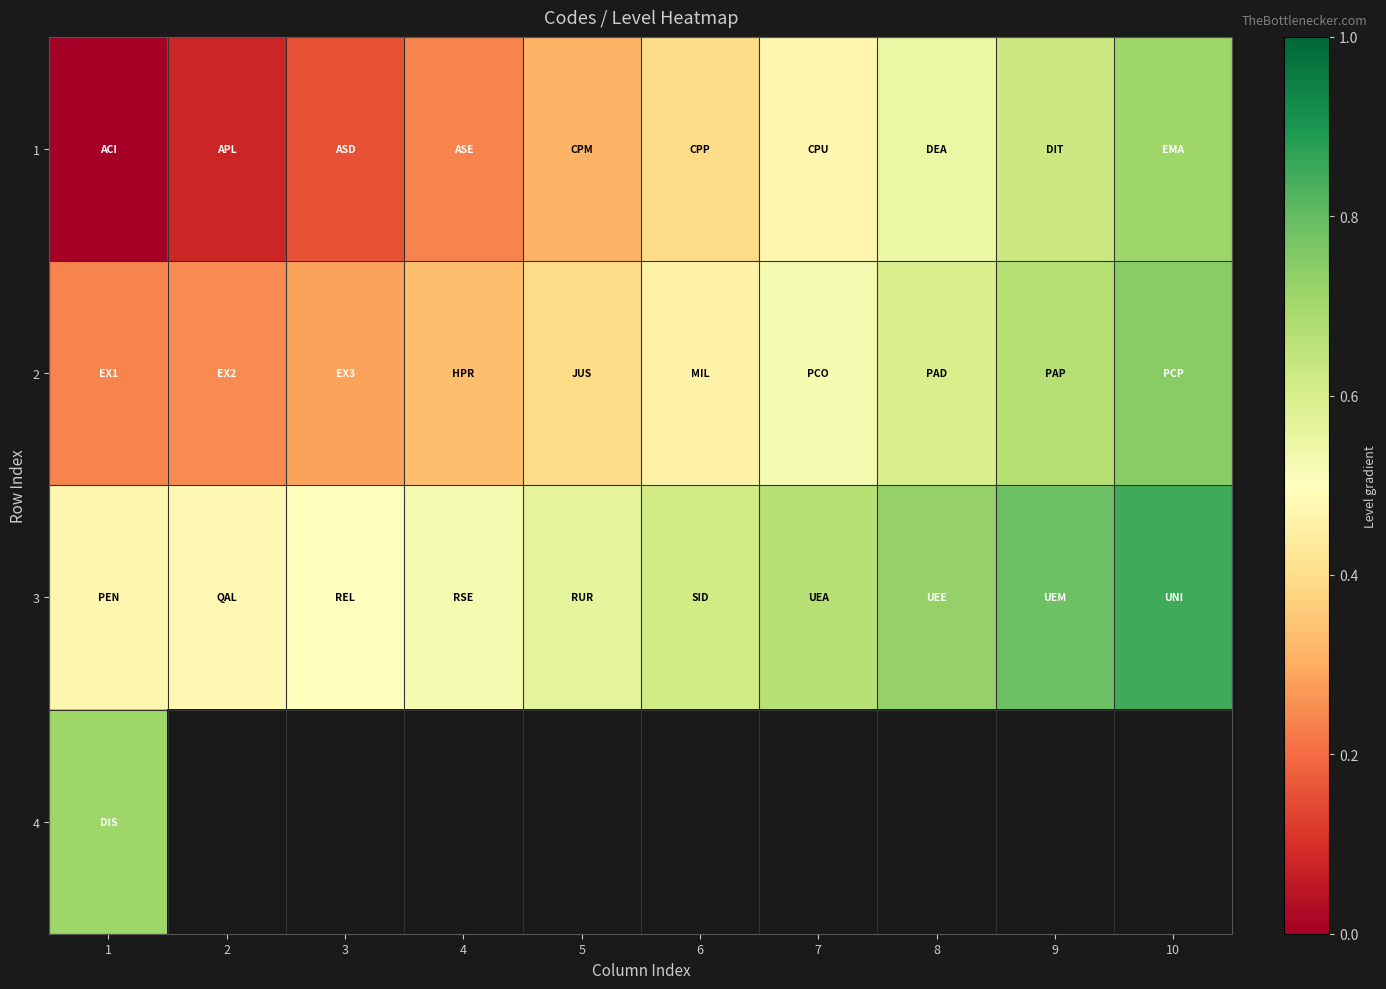

Between 2 and 6, which series saw the biggest shift?

1